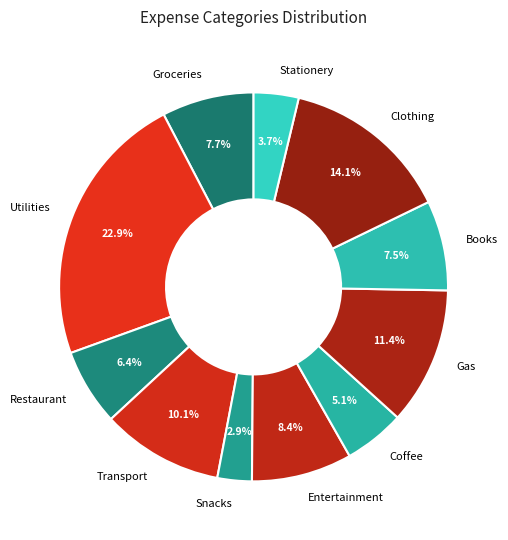

Which category has the smallest portion of the pie?

Snacks